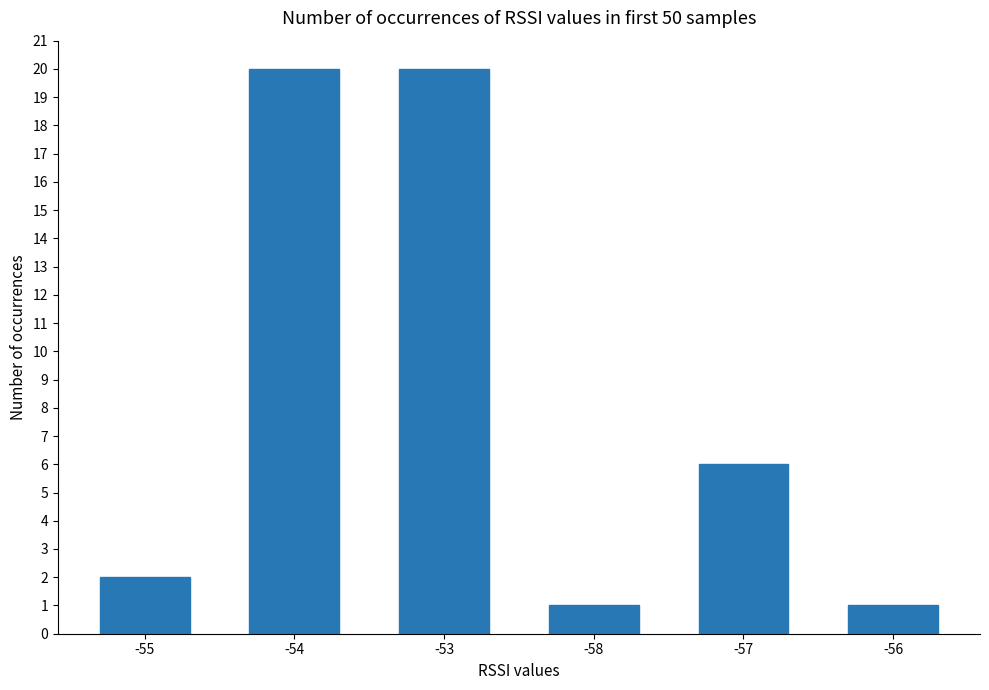

What is the sum of the values at -54 and -58?

21